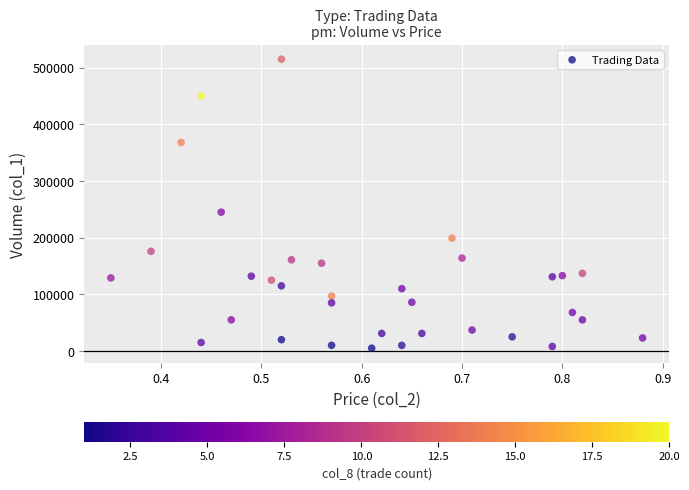

What Y value in the scatter plot is closest to 260000?

245000